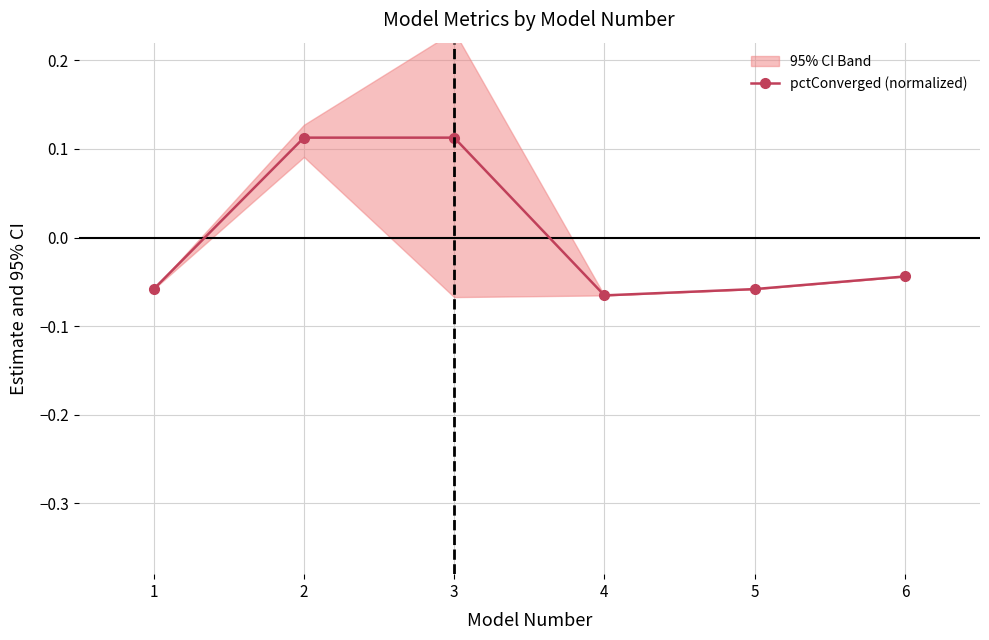

At which label does the data first exceed 0?

2